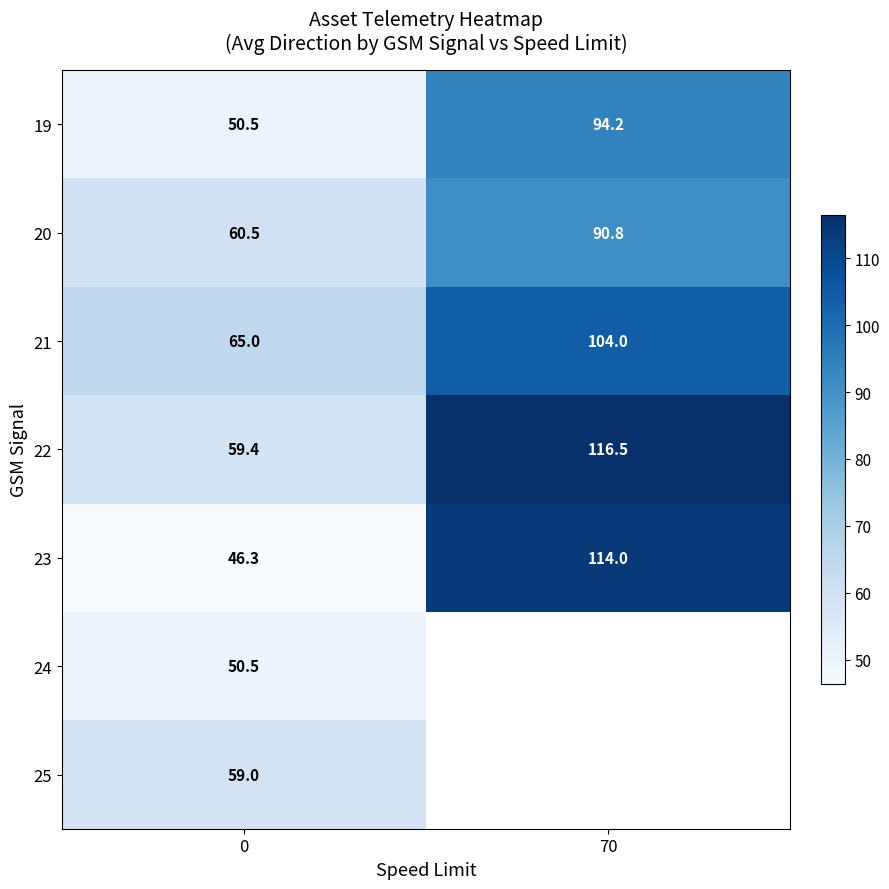

What is the sum of the 20 values at 0 and 70?

151.3